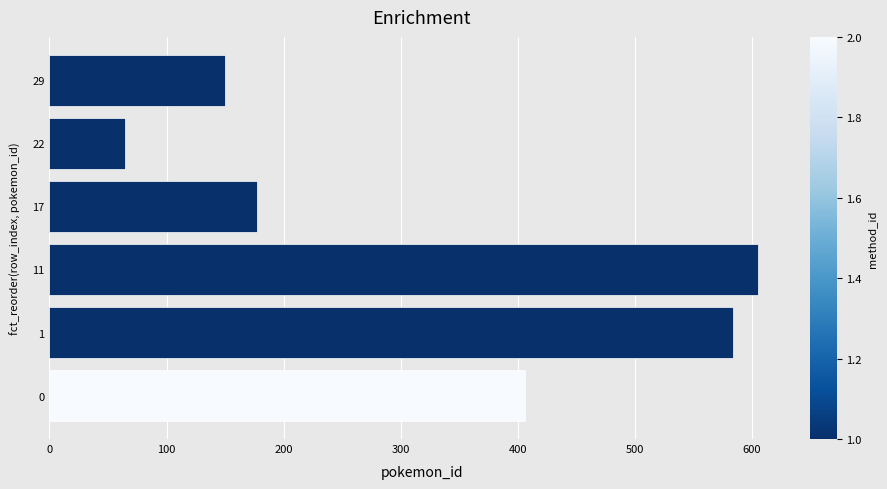

Reading bottom to top, what are all the values shown in this chart?

0=406.0	1=583.5	11=605.5	17=177.5	22=64.5	29=150.0